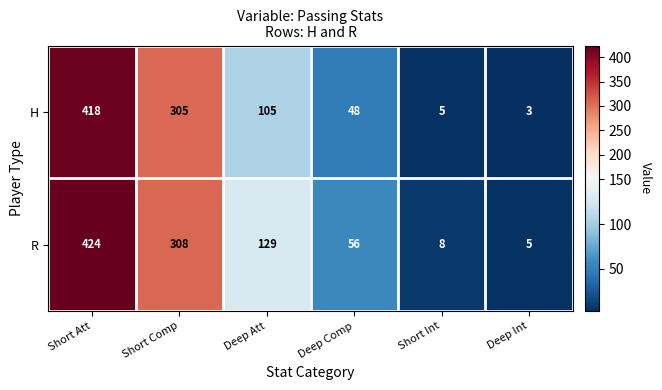

What is the sum of the R values at Deep Int and Deep Att?

134